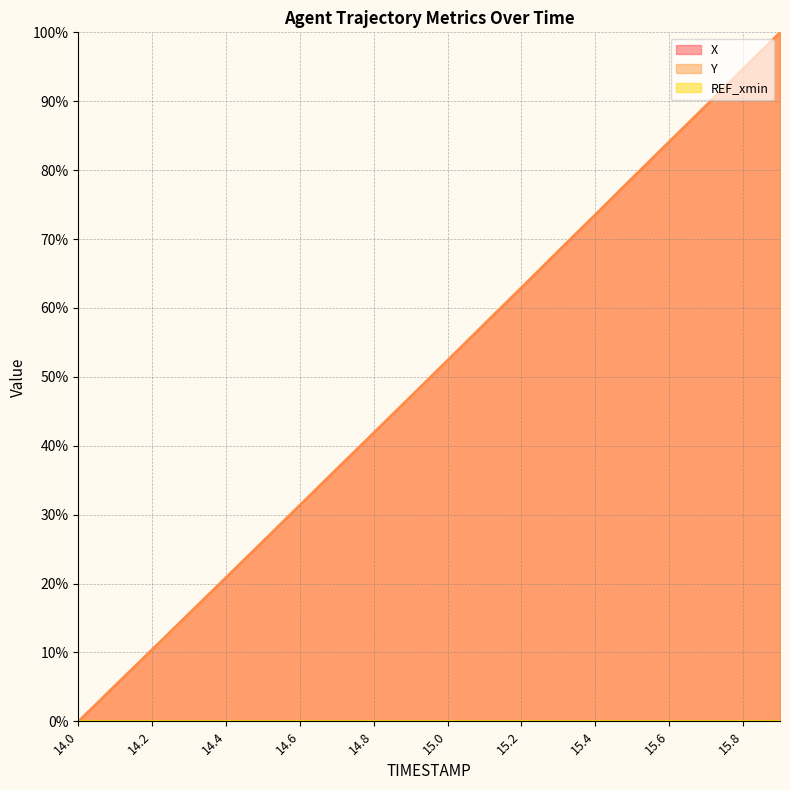

The value of X at 14.0 is 0.0. True or false?

True